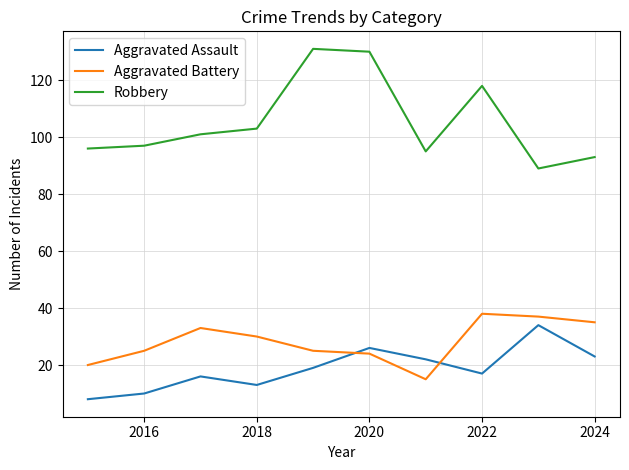

At how many categories does at least one series exceed 115?

3